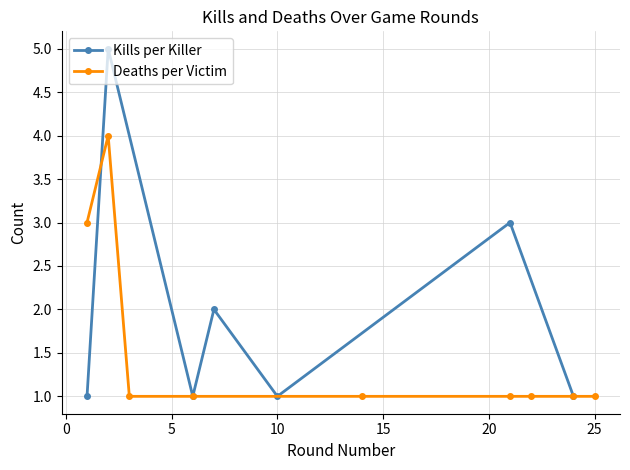

How many interior local valleys does the Kills per Killer series have?

2